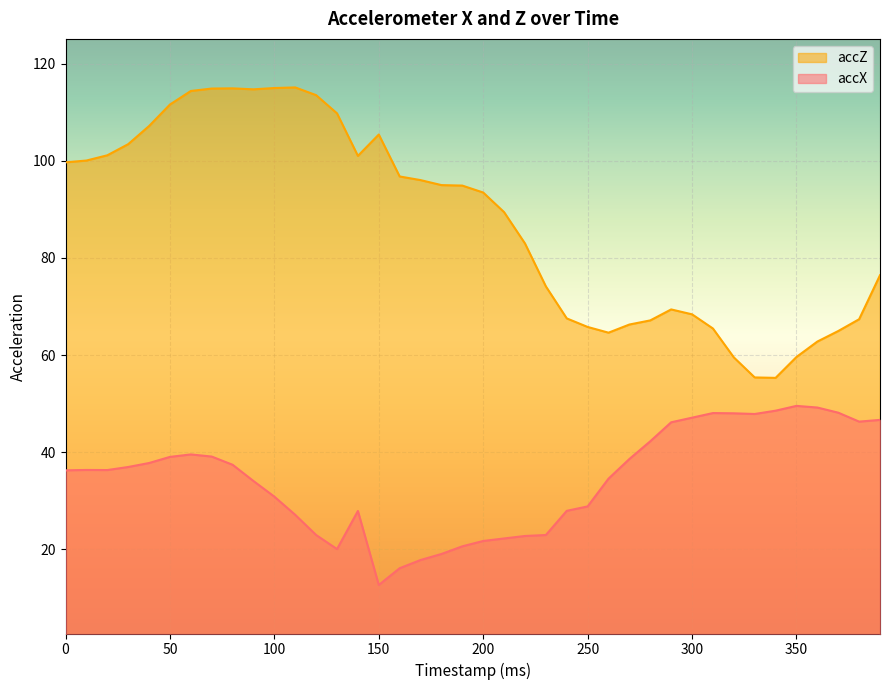

How many interior local valleys does the accX series have?

5